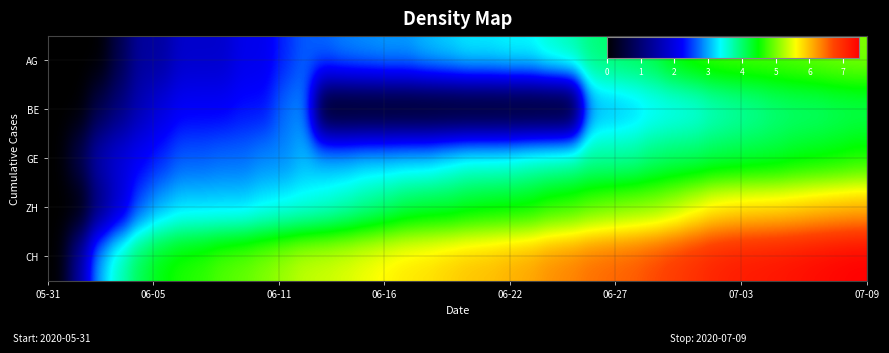

Between 17 and 19, which is larger?

17